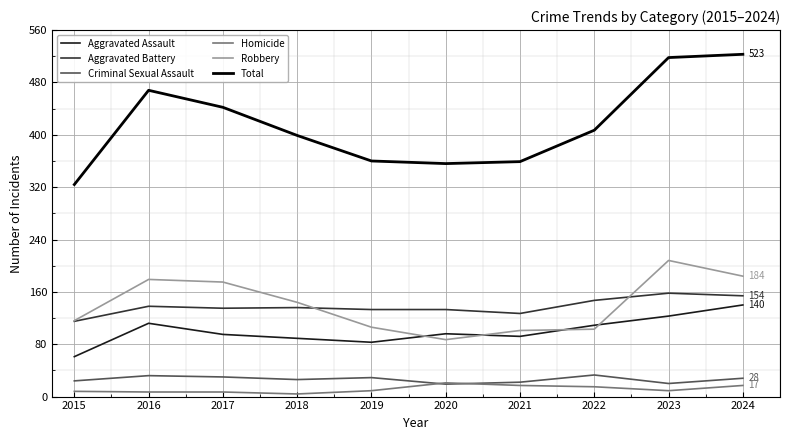

Which series has the largest range (max minus min)?

Total